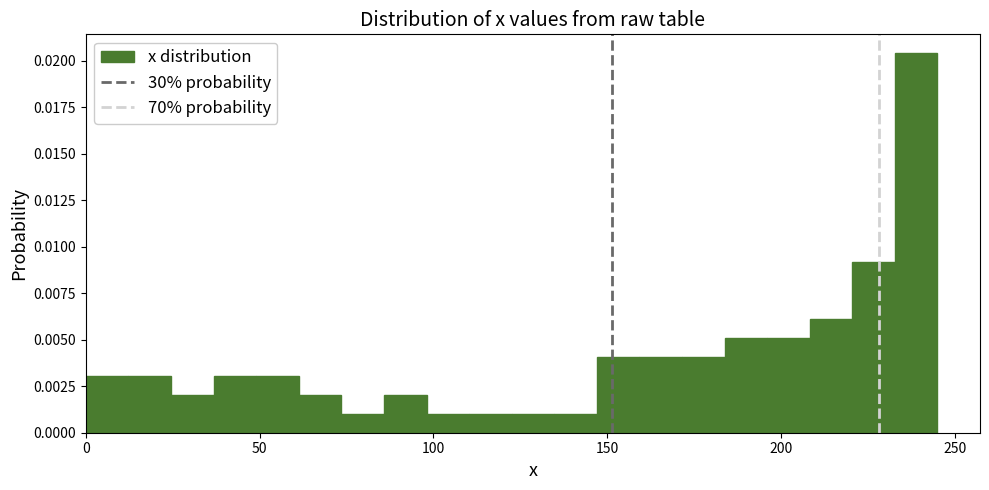

Read against the x-axis, roughly where is the centre of the tallest bar?

240